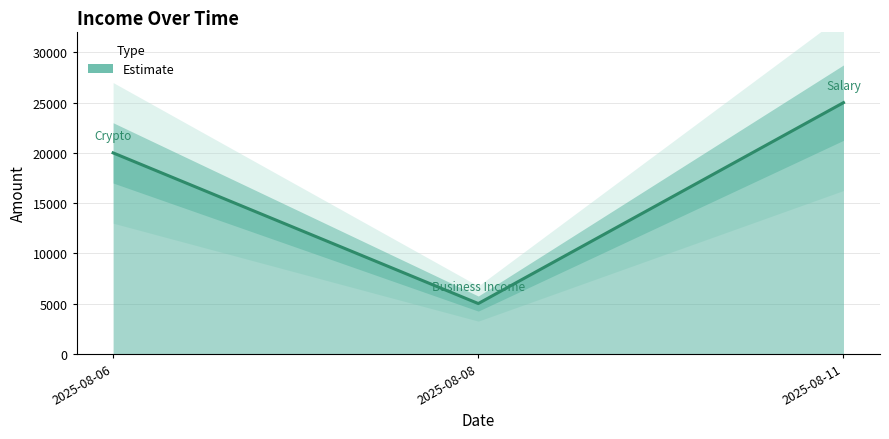

Is it true that the value at 2025-08-08 is 2401?

False